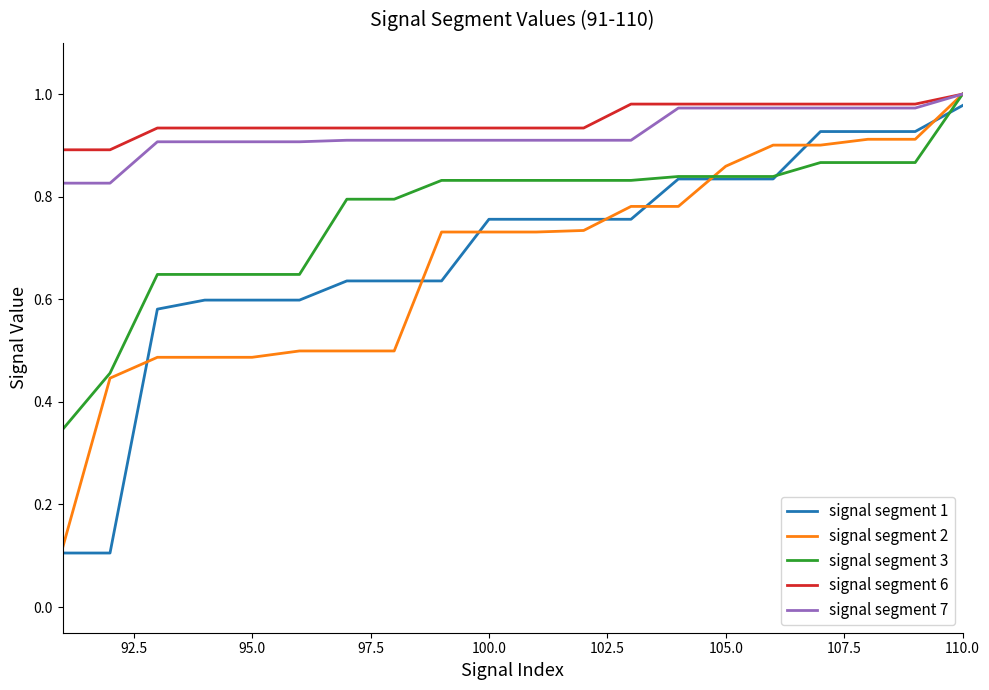

What is the maximum value for signal segment 3?

1.0